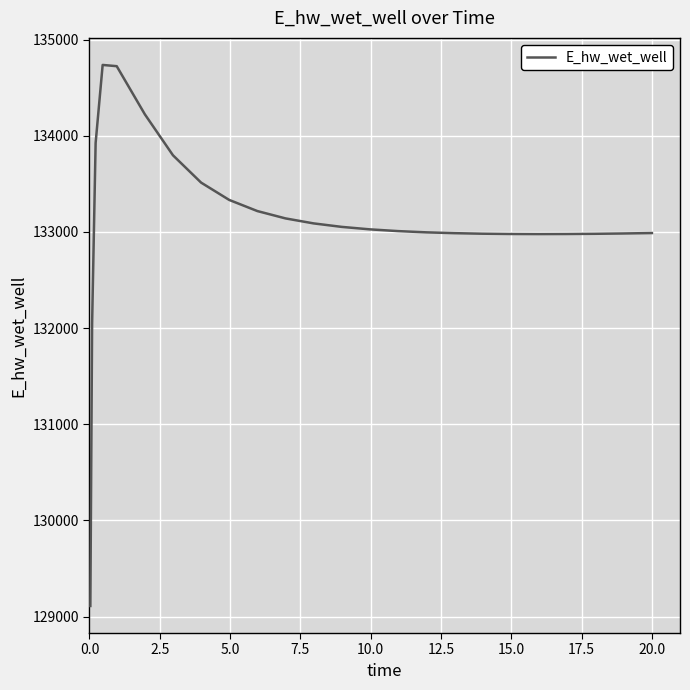

What is the greatest value displayed?

134736.2